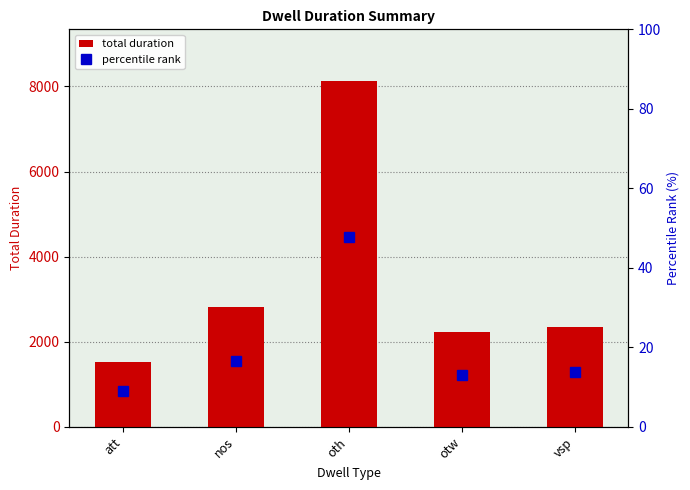

What is the label of the 2nd bar from the left?

nos